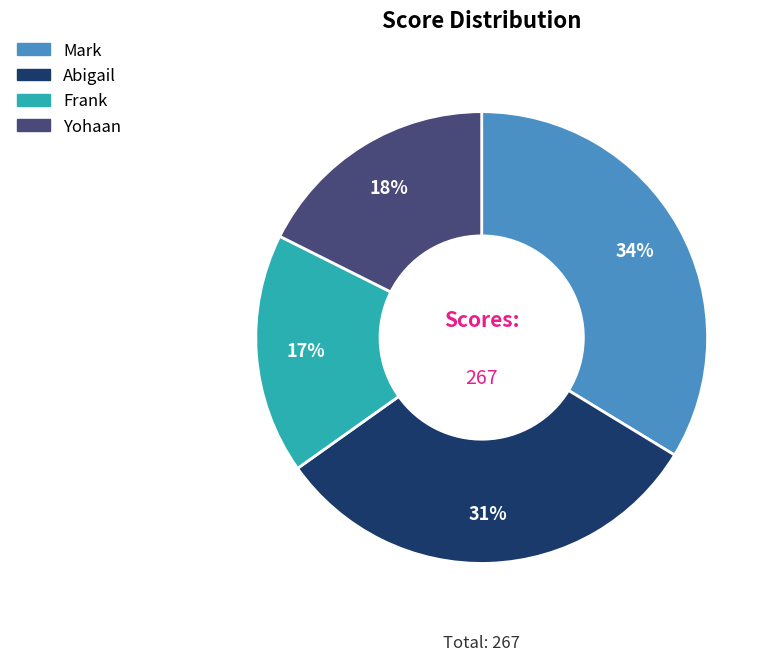

Does any single category account for the majority?

No